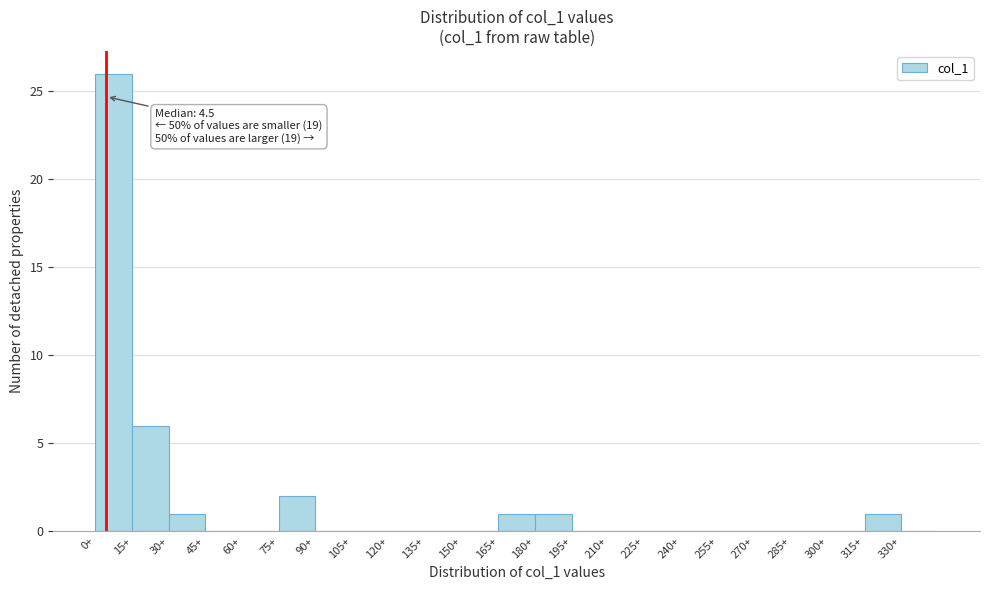

Which range on the x-axis has the tallest bar?

0 to 15